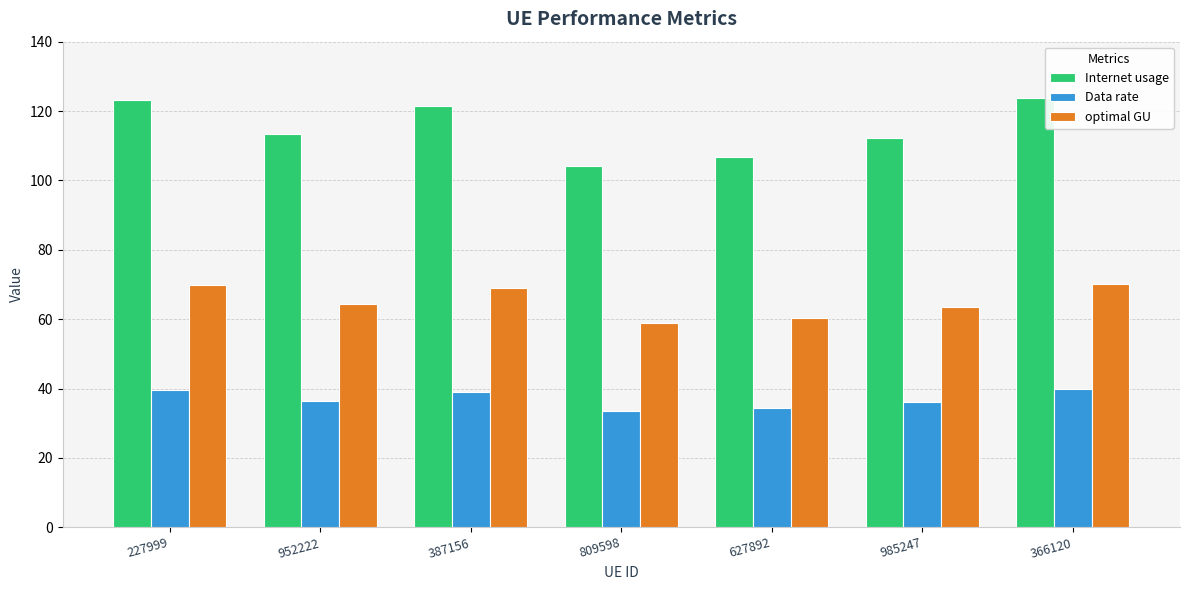

At how many categories does at least one series exceed 87?

7